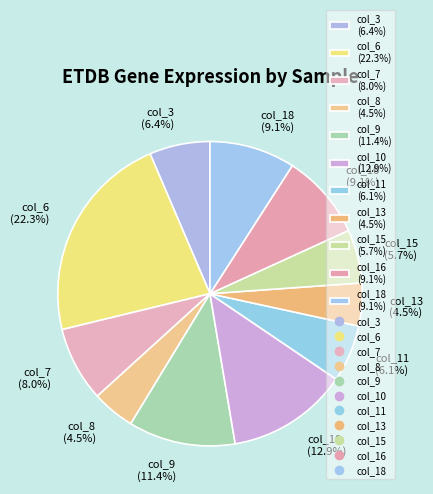

Is col_18 (9.1%) the majority of the pie?

No